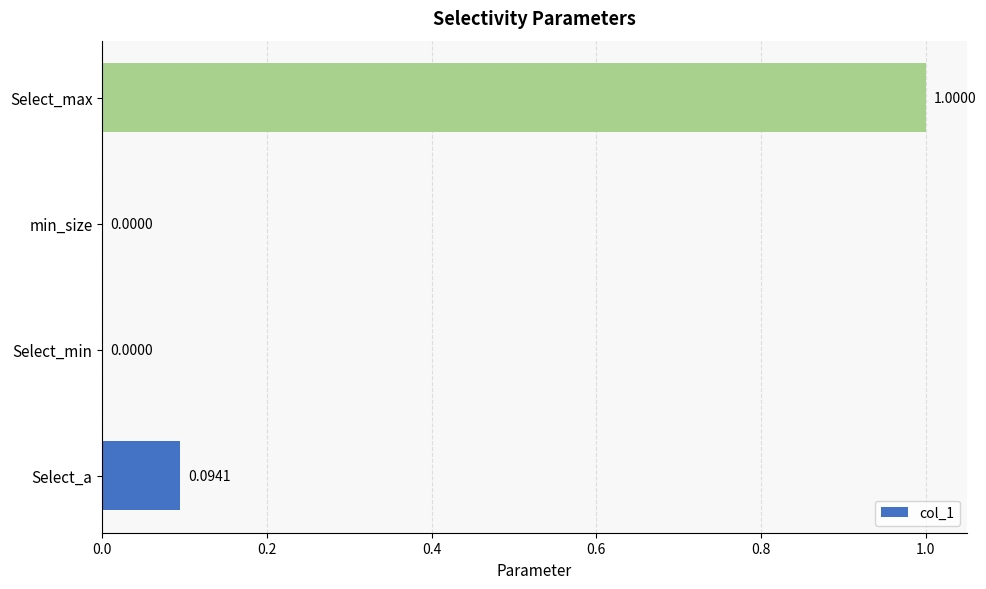

What is the change in value from min_size to Select_max?

+1.0